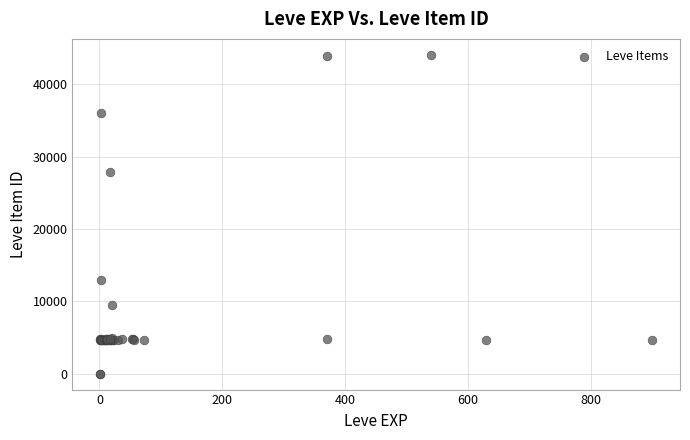

What Y value in the scatter plot is closest to 22048?

27884